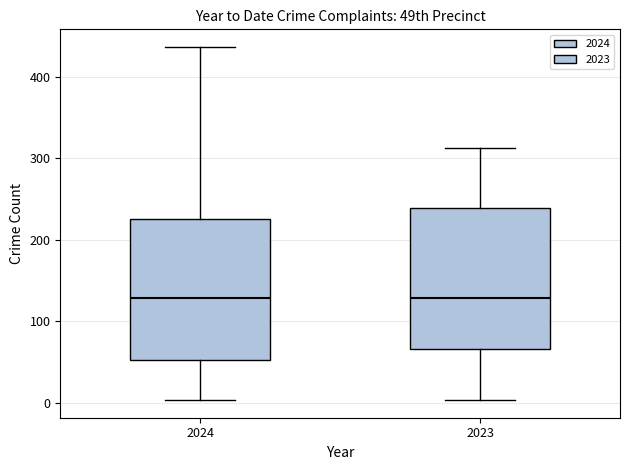

Reading left to right, read every box against the y-axis: the position of its median line, the range the box covers, and the ends of its whiskers. The values are not printed on the chart, so give them approximately, as read against the axis.

2024: median 130, box 50 to 230, whiskers 0 to 440
2023: median 130, box 70 to 240, whiskers 0 to 310